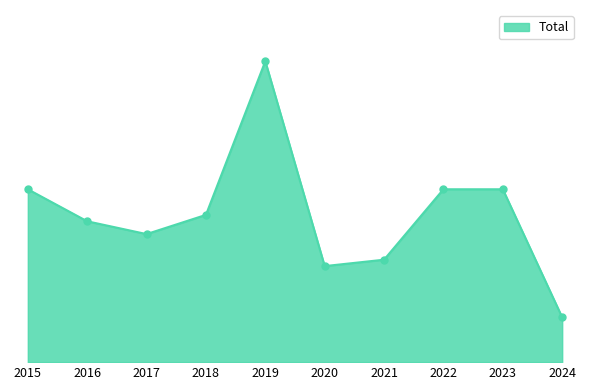

Is this an area chart (filled region under the line)?

Yes